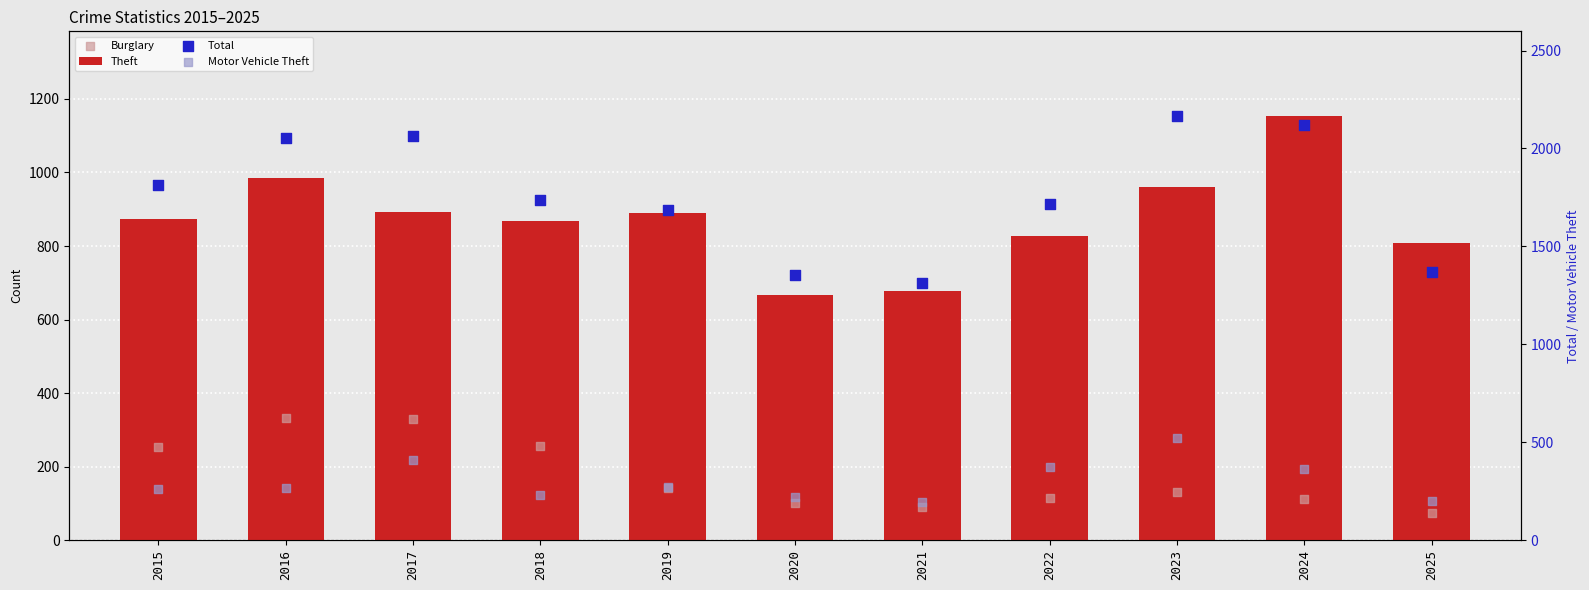

Which series has the widest spread of Y values?

Total